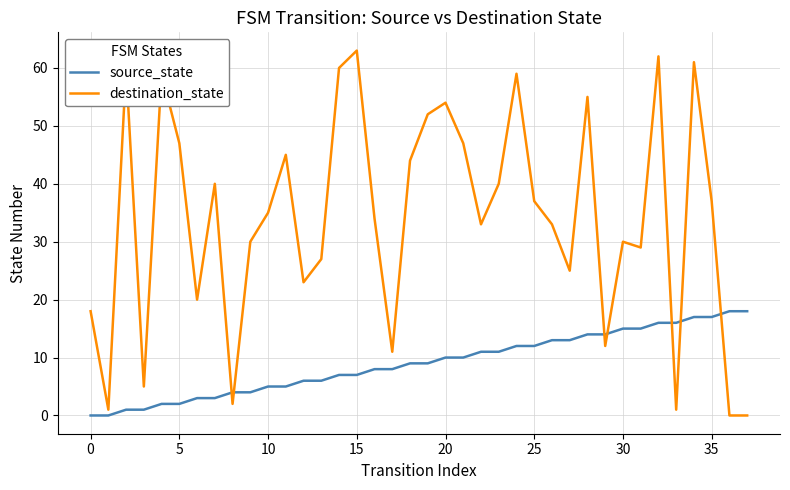

Which series ends up on top after the final intersection of source_state and destination_state?

source_state